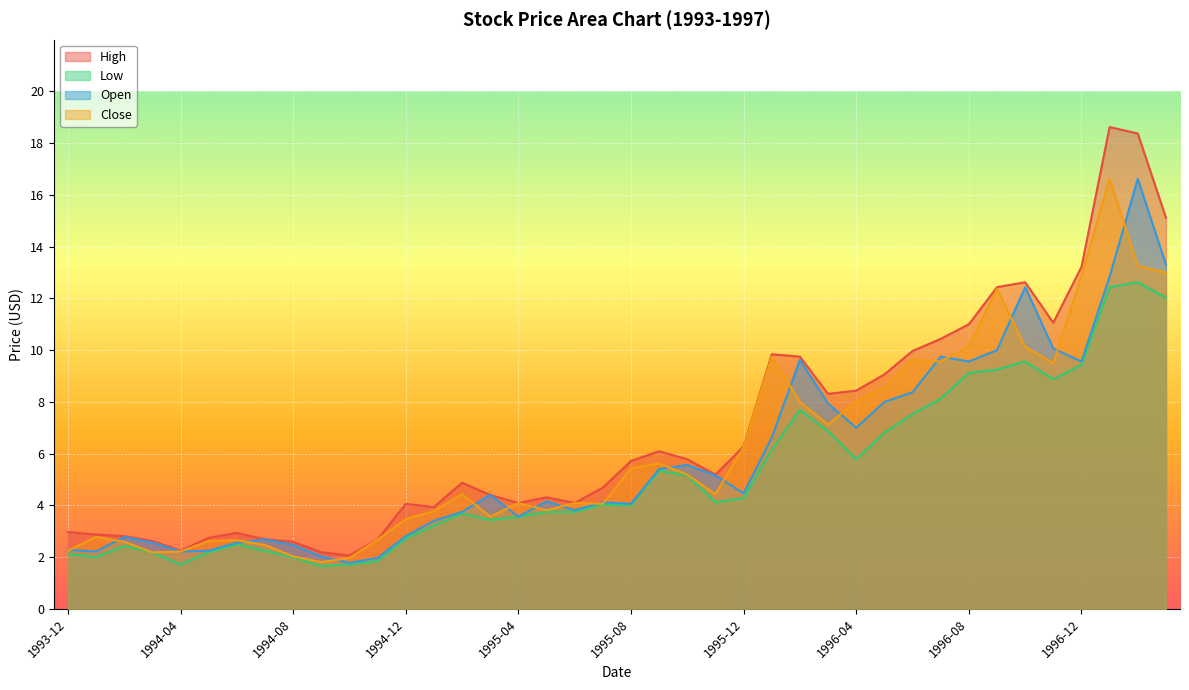

Reading right to left, list all the values displayed in this chart.

High: 1997-03=15.1	1997-02=18.4	1997-01=18.6	1996-12=13.2	1996-11=11.1	1996-10=12.6	1996-09=12.4	1996-08=11.0	1996-07=10.4	1996-06=10.0	1996-05=9.1	1996-04=8.4	1996-03=8.3	1996-02=9.8	1996-01=9.8	1995-12=6.3	1995-11=5.2	1995-10=5.8	1995-09=6.1	1995-08=5.7	1995-07=4.7	1995-06=4.1	1995-05=4.3	1995-04=4.1	1995-03=4.4	1995-02=4.9	1995-01=3.9	1994-12=4.1	1994-11=2.7	1994-10=2.1	1994-09=2.2	1994-08=2.6	1994-07=2.7	1994-06=2.9	1994-05=2.8	1994-04=2.2	1994-03=2.6	1994-02=2.8	1994-01=2.9	1993-12=3.0
Low: 1997-03=12.0	1997-02=12.6	1997-01=12.4	1996-12=9.4	1996-11=8.9	1996-10=9.6	1996-09=9.2	1996-08=9.1	1996-07=8.1	1996-06=7.5	1996-05=6.8	1996-04=5.8	1996-03=6.9	1996-02=7.7	1996-01=6.2	1995-12=4.3	1995-11=4.1	1995-10=5.2	1995-09=5.3	1995-08=4.0	1995-07=4.0	1995-06=3.8	1995-05=3.8	1995-04=3.6	1995-03=3.4	1995-02=3.7	1995-01=3.2	1994-12=2.7	1994-11=1.8	1994-10=1.7	1994-09=1.7	1994-08=2.0	1994-07=2.2	1994-06=2.5	1994-05=2.2	1994-04=1.7	1994-03=2.2	1994-02=2.4	1994-01=2.0	1993-12=2.1
Open: 1997-03=13.3	1997-02=16.6	1997-01=12.8	1996-12=9.6	1996-11=10.1	1996-10=12.4	1996-09=10.0	1996-08=9.6	1996-07=9.8	1996-06=8.4	1996-05=8.0	1996-04=7.0	1996-03=7.9	1996-02=9.6	1996-01=6.6	1995-12=4.5	1995-11=5.2	1995-10=5.6	1995-09=5.4	1995-08=4.1	1995-07=4.1	1995-06=3.8	1995-05=4.2	1995-04=3.6	1995-03=4.4	1995-02=3.8	1995-01=3.4	1994-12=2.8	1994-11=2.0	1994-10=1.8	1994-09=2.0	1994-08=2.5	1994-07=2.7	1994-06=2.6	1994-05=2.2	1994-04=2.2	1994-03=2.6	1994-02=2.8	1994-01=2.2	1993-12=2.3
Close: 1997-03=13.0	1997-02=13.2	1997-01=16.6	1996-12=12.9	1996-11=9.5	1996-10=10.1	1996-09=12.4	1996-08=10.2	1996-07=9.6	1996-06=9.6	1996-05=8.6	1996-04=8.0	1996-03=7.1	1996-02=8.0	1996-01=9.8	1995-12=6.2	1995-11=4.4	1995-10=5.2	1995-09=5.6	1995-08=5.4	1995-07=4.1	1995-06=4.1	1995-05=3.8	1995-04=4.1	1995-03=3.6	1995-02=4.4	1995-01=3.8	1994-12=3.5	1994-11=2.7	1994-10=2.0	1994-09=1.8	1994-08=2.0	1994-07=2.5	1994-06=2.7	1994-05=2.6	1994-04=2.2	1994-03=2.2	1994-02=2.6	1994-01=2.8	1993-12=2.2